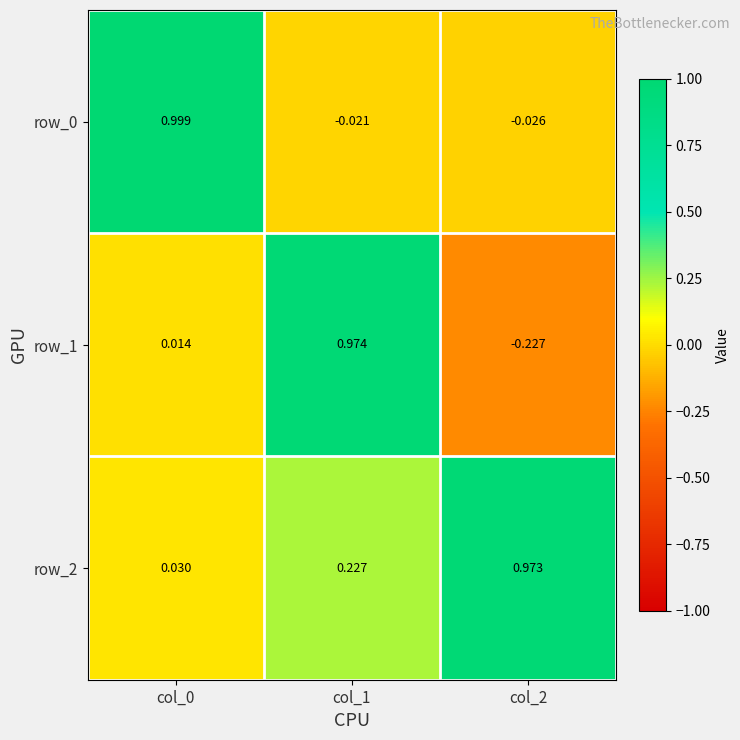

What is the average value of the row_2 series?

0.4